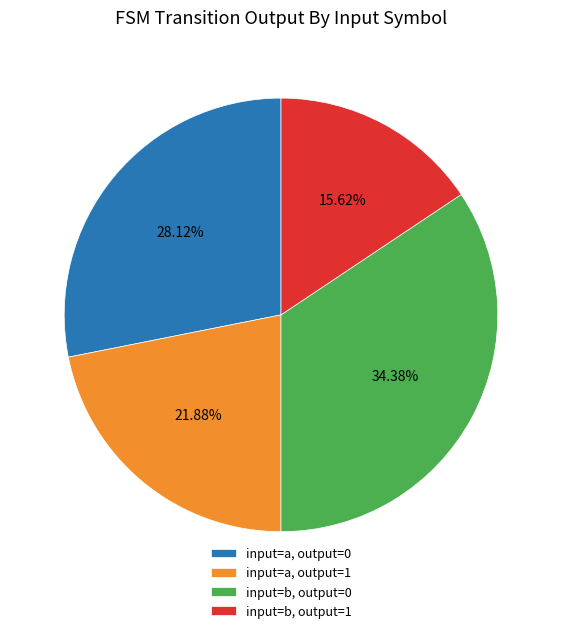

Which slice is the smallest?

input=b, output=1